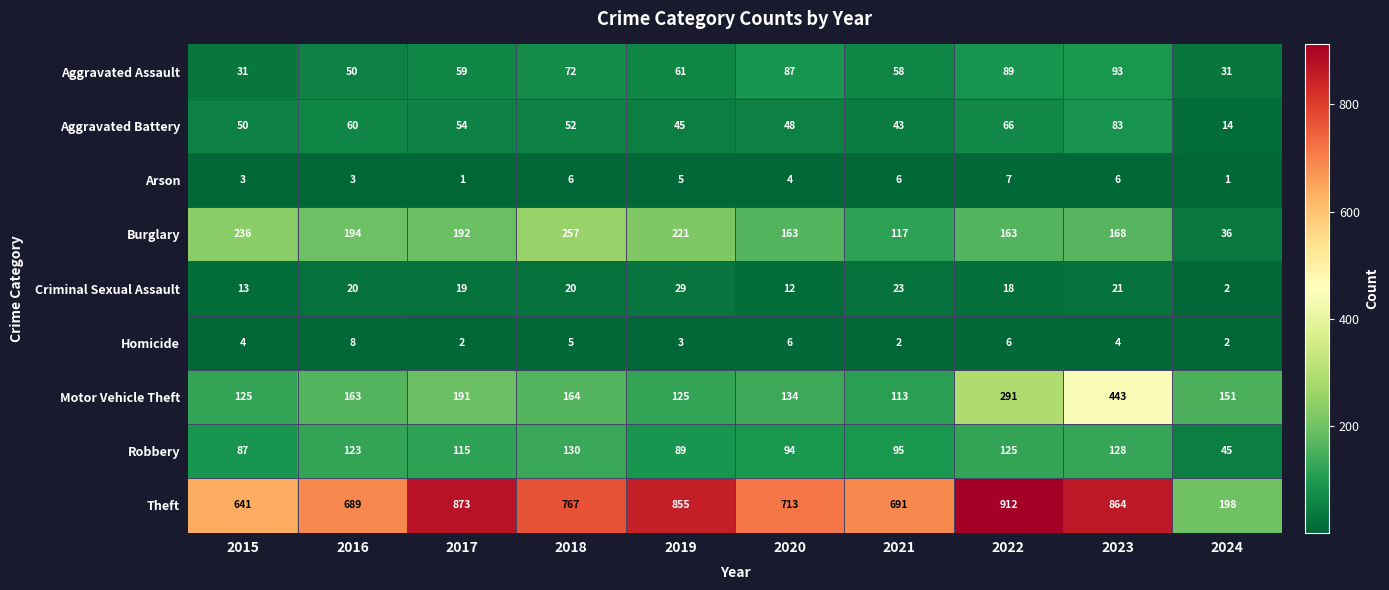

What is the maximum value shown in the chart?

912